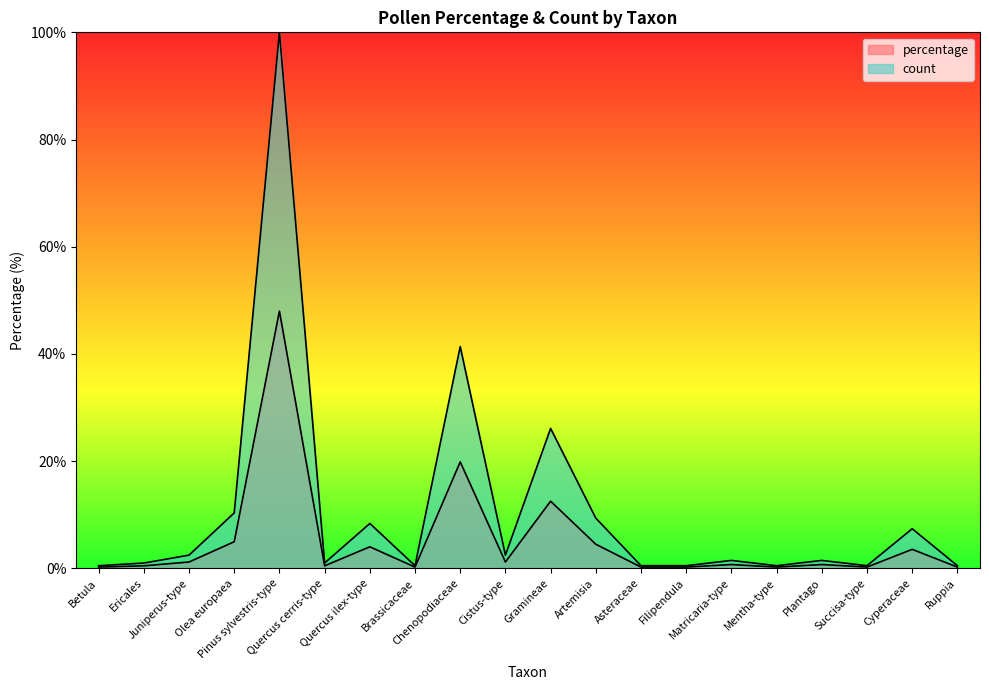

What is the maximum value shown in the chart?

100.0